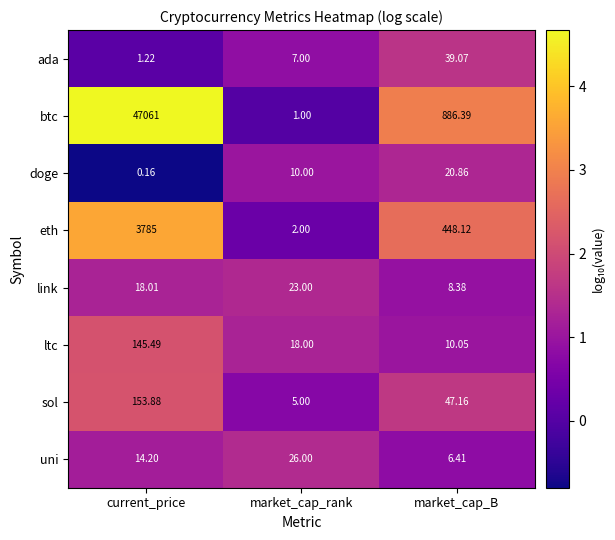

List the labels in order of btc value, largest first.

current_price, market_cap_B, market_cap_rank